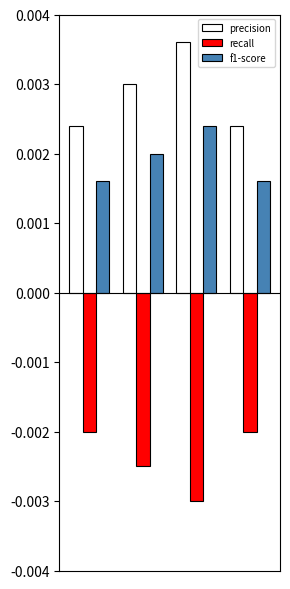

At how many categories does at least one series exceed 0?

4